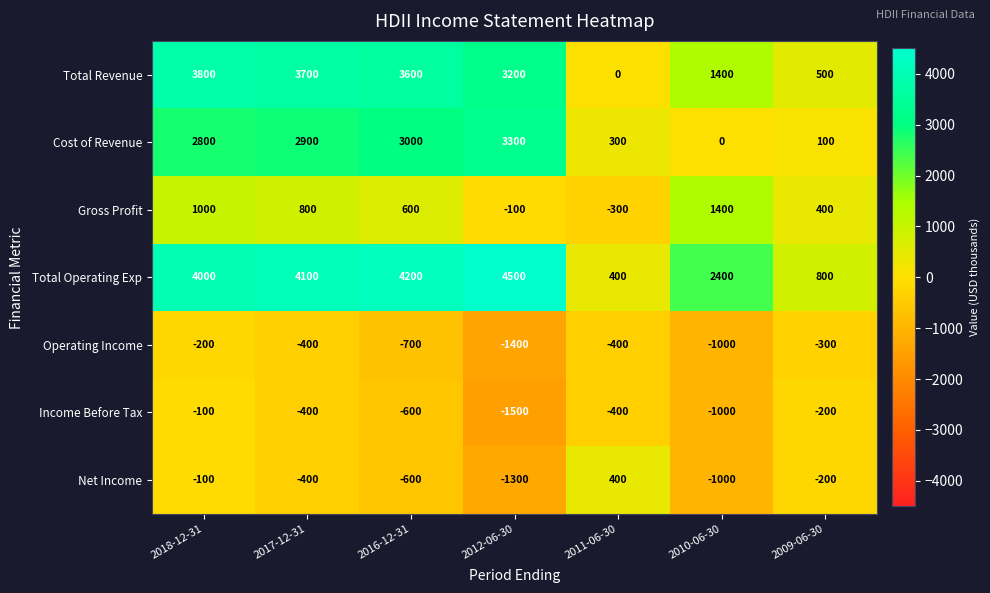

How many categories are shown in the chart?

7